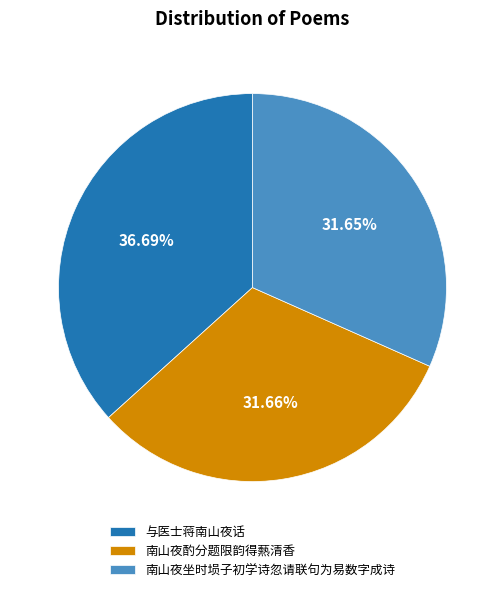

Is there a majority slice in this chart?

No